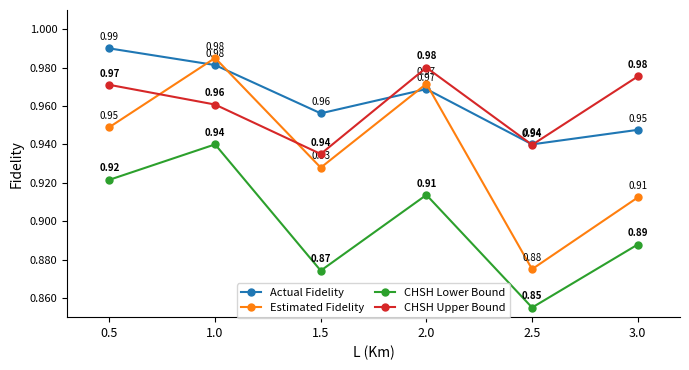

Does the chart have visible grid lines?

No